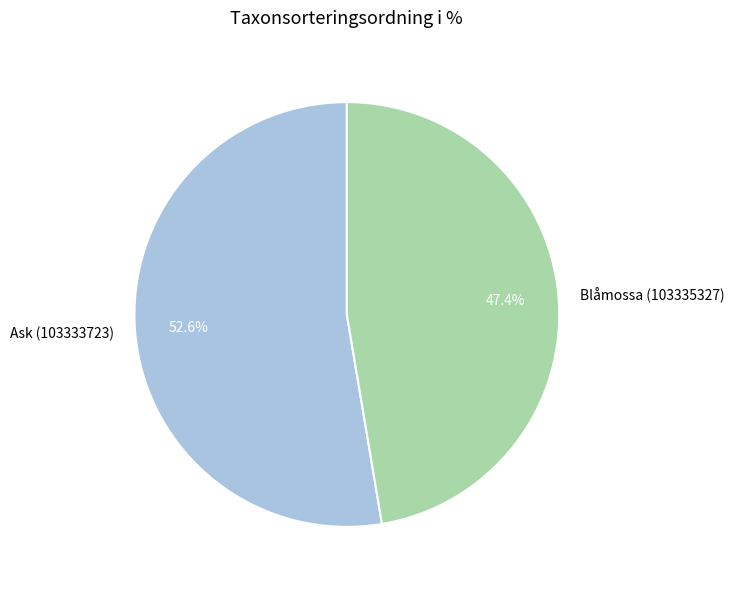

Between Ask (103333723) and Blåmossa (103335327), which is larger?

Ask (103333723)